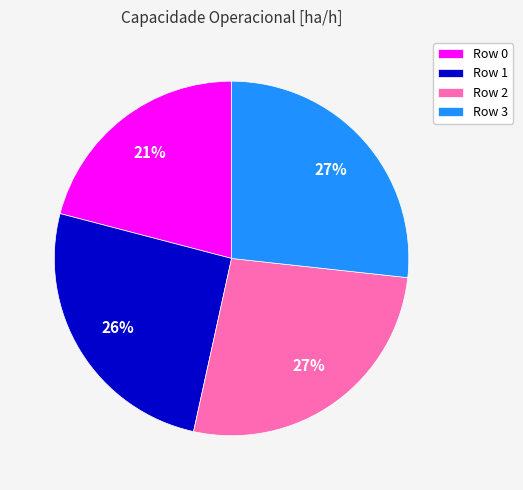

To the nearest percent, what is the average slice percentage?

25%